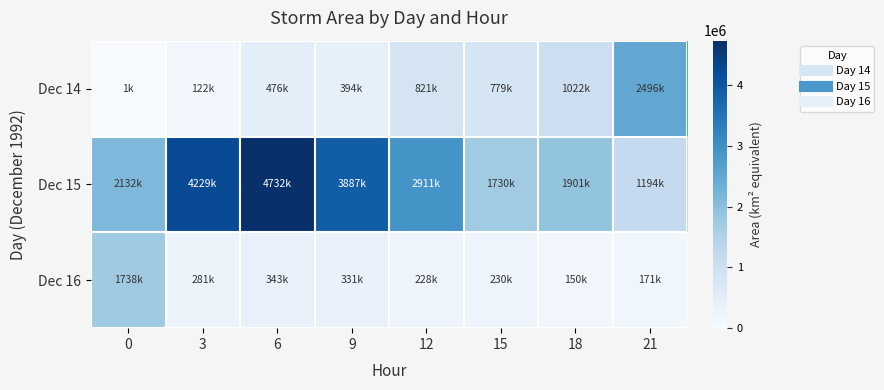

What is the total value across all series at 3?

4631875